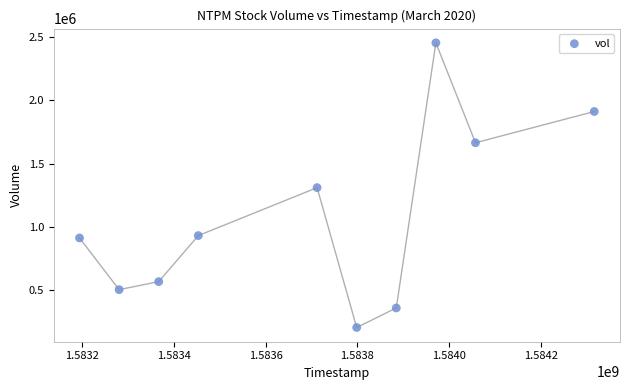

What is the range of X values (max minus min)?

1123200